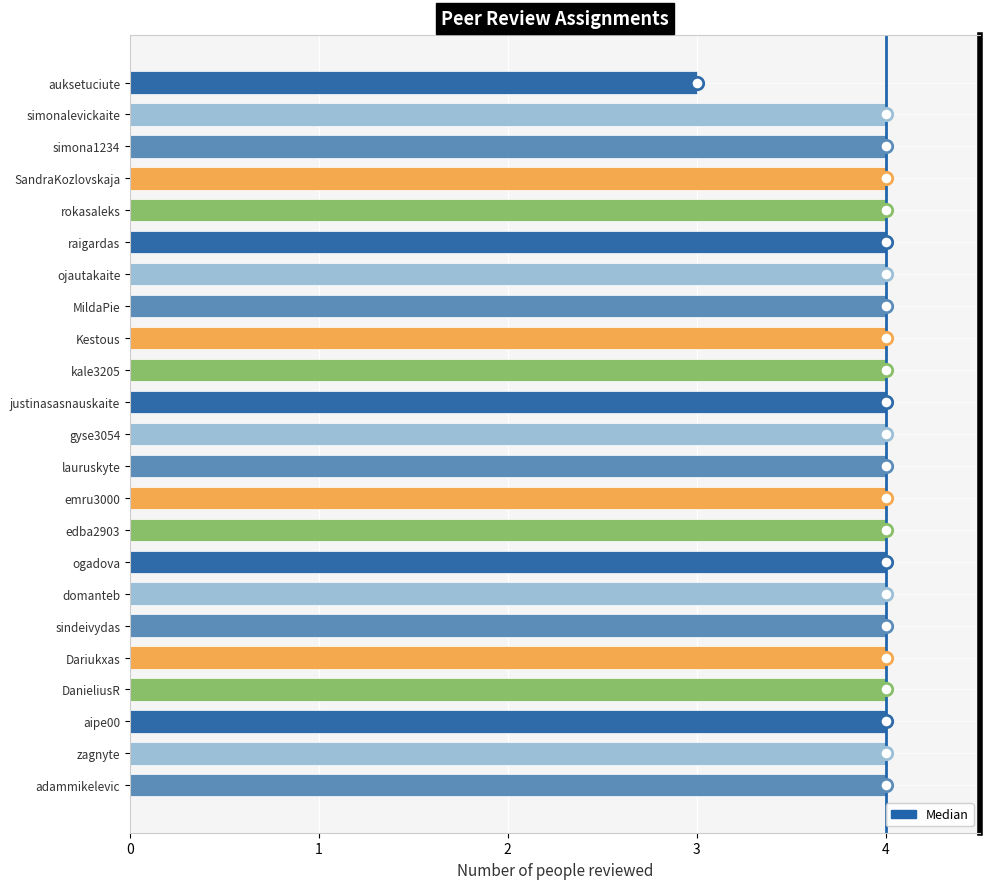

Which has a higher value, zagnyte or sindeivydas?

zagnyte